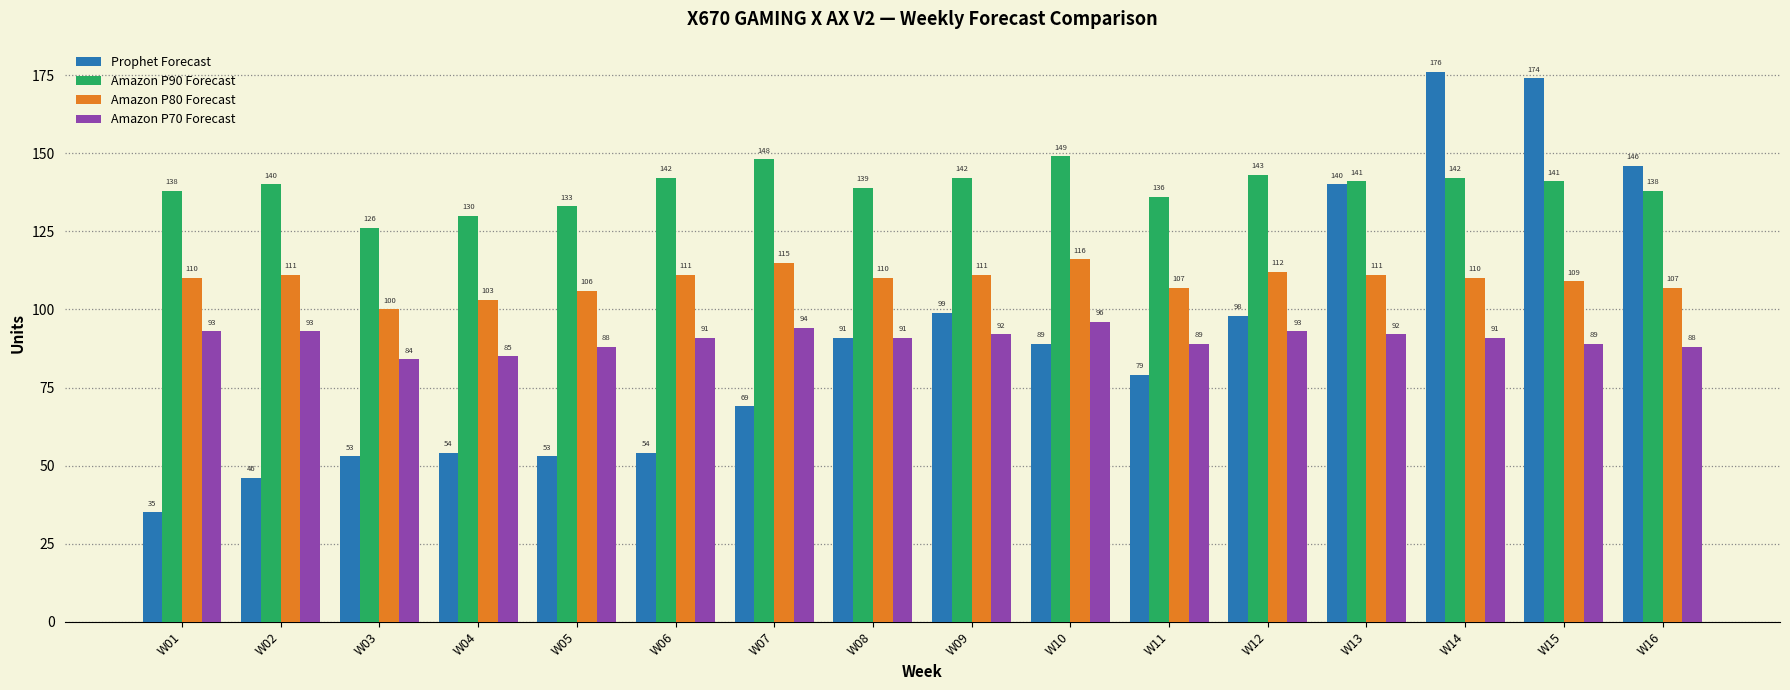

True or false: Amazon P70 Forecast has a value of 94 at W07.

True